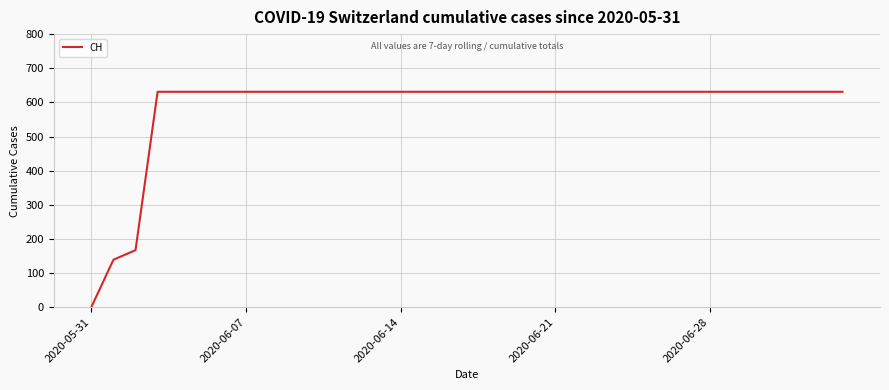

What is the difference between the maximum and minimum values?

631